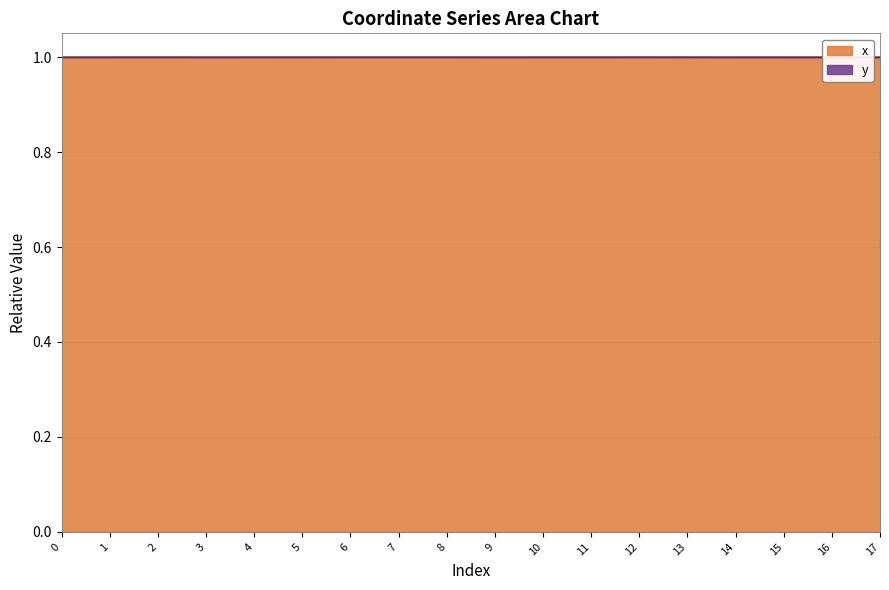

List the labels in order of value, largest first.

12, 8, 13, 6, 7, 11, 2, 10, 4, 5, 9, 14, 15, 17, 16, 0, 1, 3